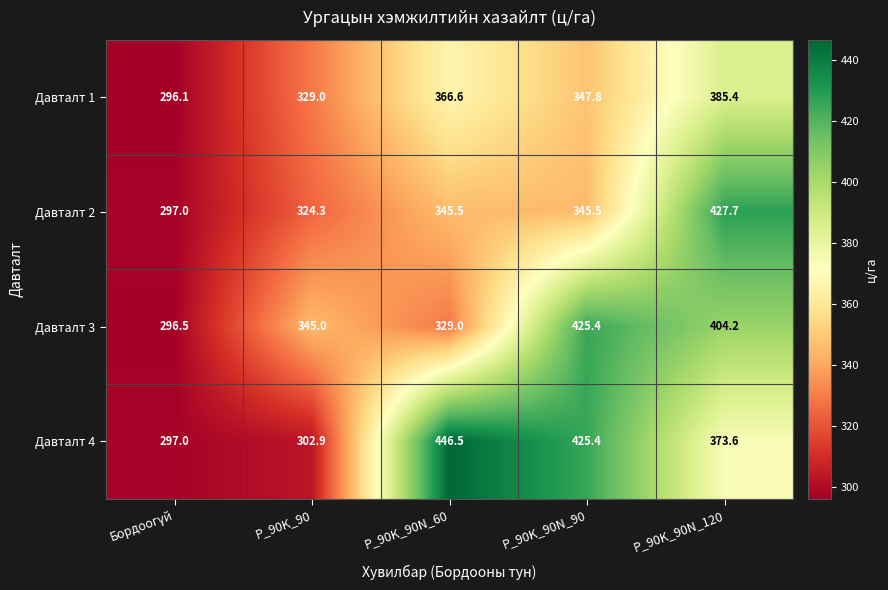

Read the Давталт 1 value at P_90K_90N_90.

347.8